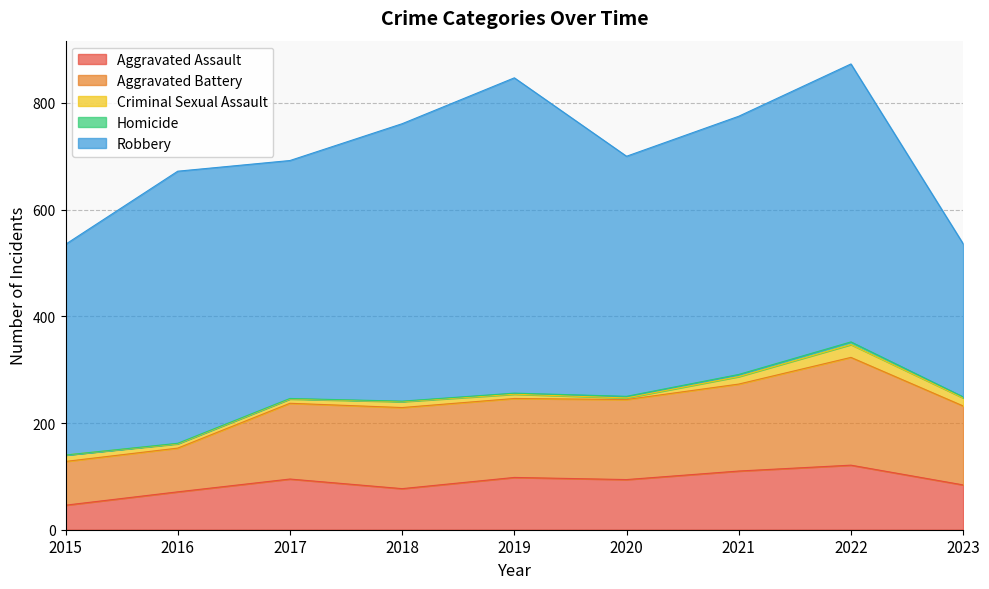

Reading left to right, extract all data points from this chart.

Aggravated Assault: 2015=46	2016=71	2017=95	2018=77	2019=98	2020=94	2021=110	2022=121	2023=84
Aggravated Battery: 2015=82	2016=82	2017=142	2018=152	2019=148	2020=150	2021=163	2022=202	2023=148
Criminal Sexual Assault: 2015=12	2016=8	2017=8	2018=11	2019=8	2020=3	2021=14	2022=24	2023=15
Homicide: 2015=0	2016=1	2017=1	2018=1	2019=2	2020=3	2021=4	2022=5	2023=2
Robbery: 2015=395	2016=510	2017=446	2018=520	2019=591	2020=450	2021=484	2022=521	2023=287